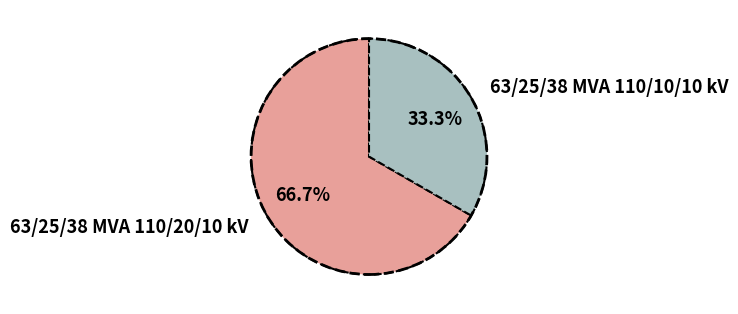

To the nearest percent, what is the combined percentage of 63/25/38 MVA 110/10/10 kV and 63/25/38 MVA 110/20/10 kV?

100%